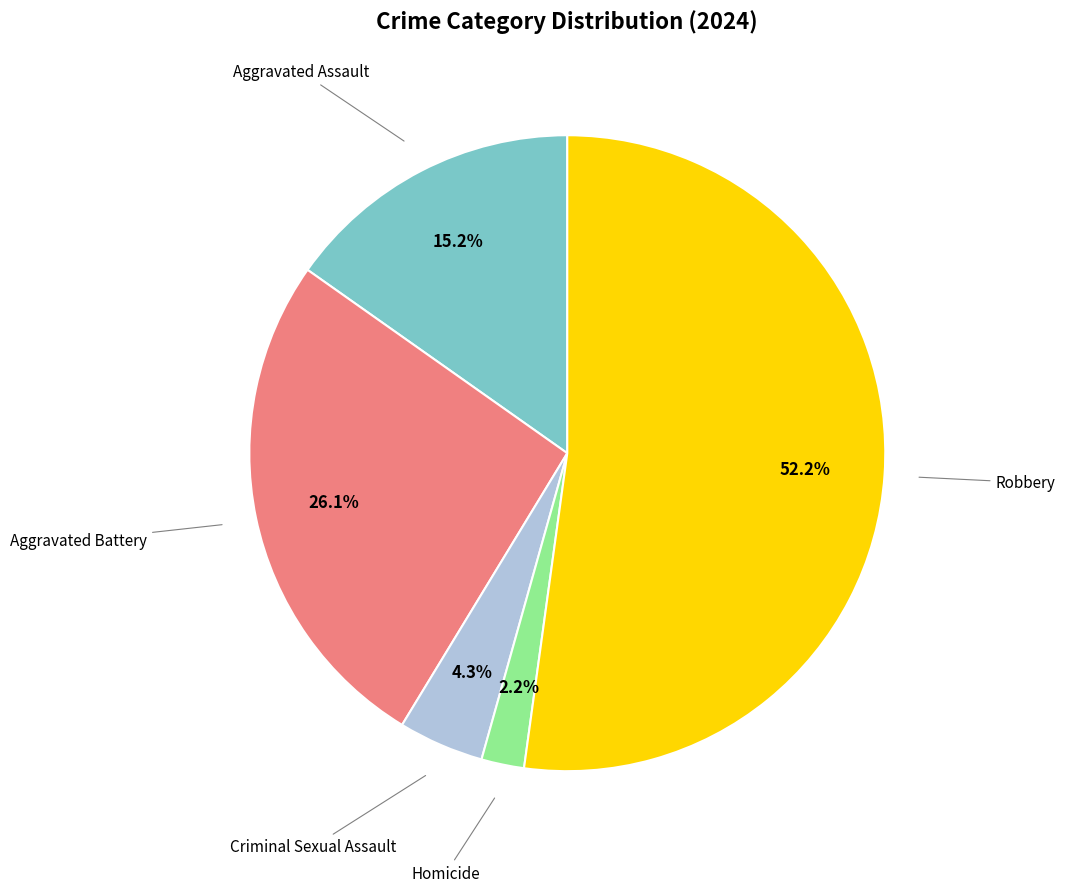

Is there any slice that represents more than half of the pie?

Yes